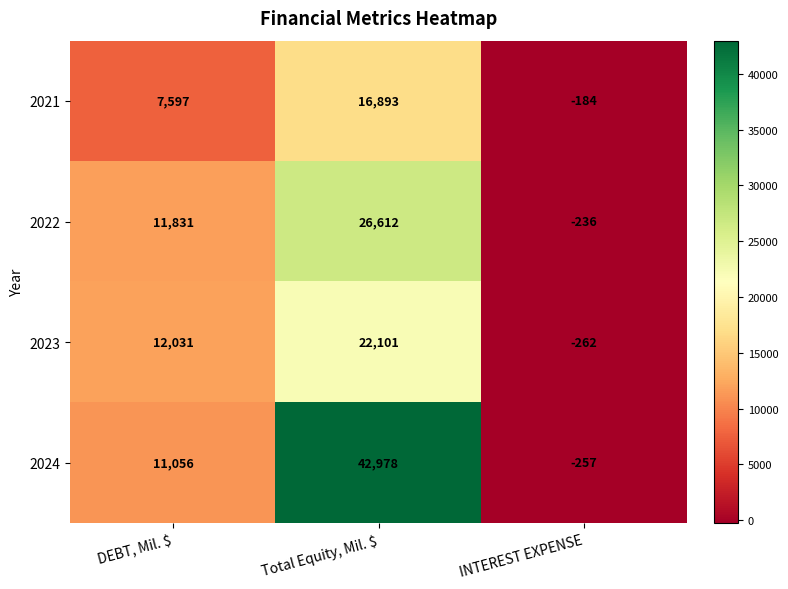

What is the total value across all series at Total Equity, Mil. $?

108584